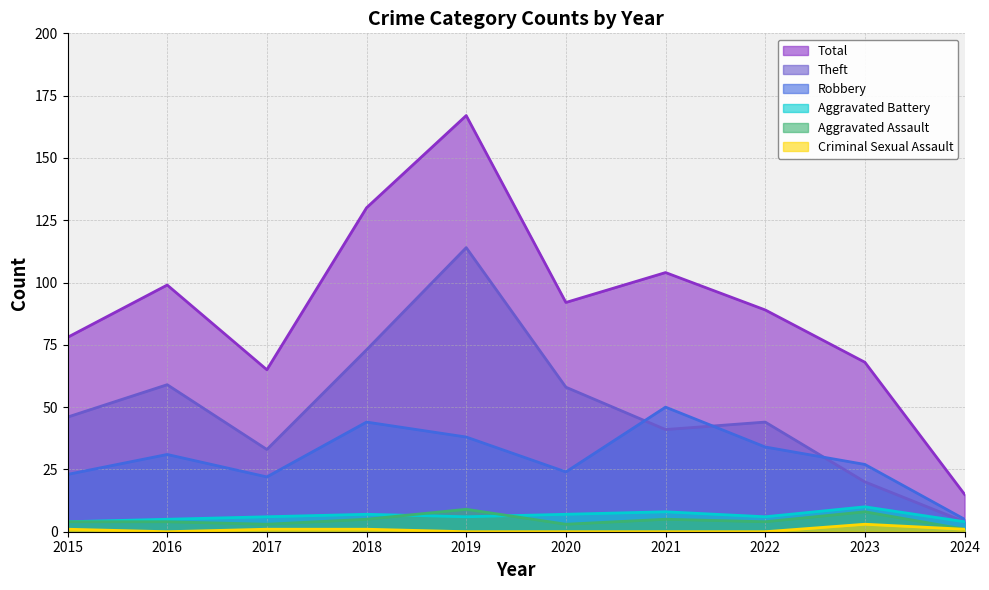

List the labels in order of Aggravated Battery value, largest first.

2023, 2021, 2018, 2020, 2017, 2019, 2022, 2016, 2015, 2024